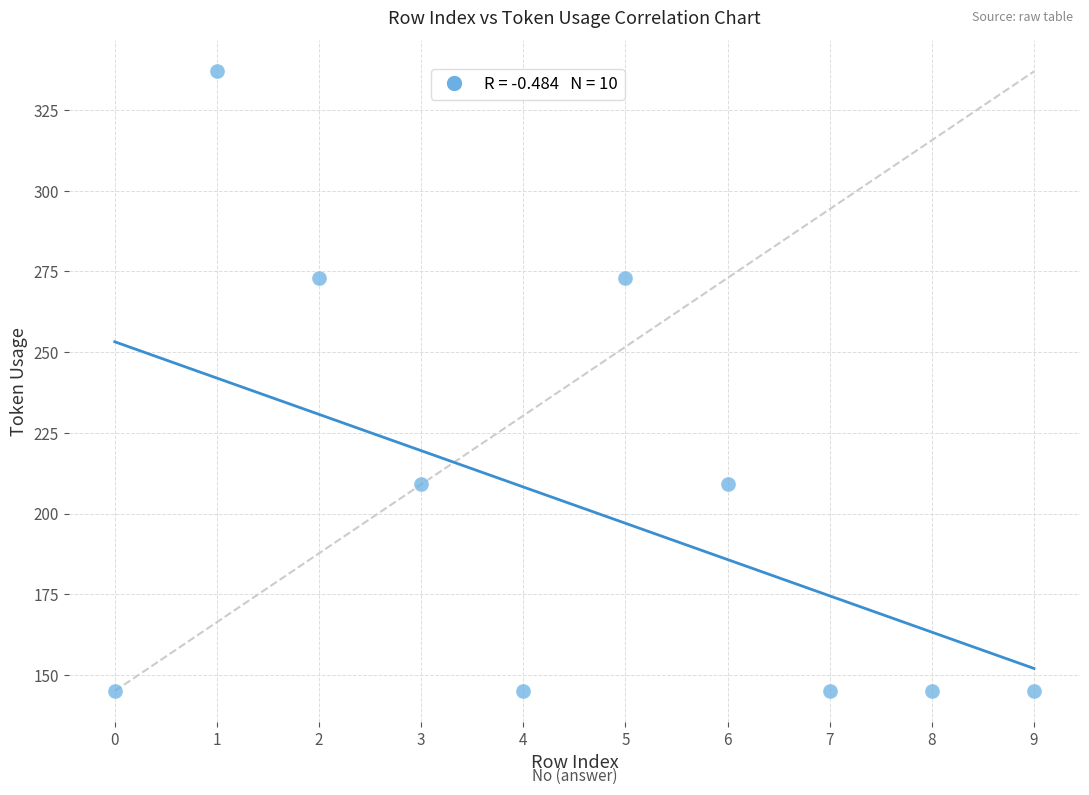

What is the range of Y values (max minus min)?

192